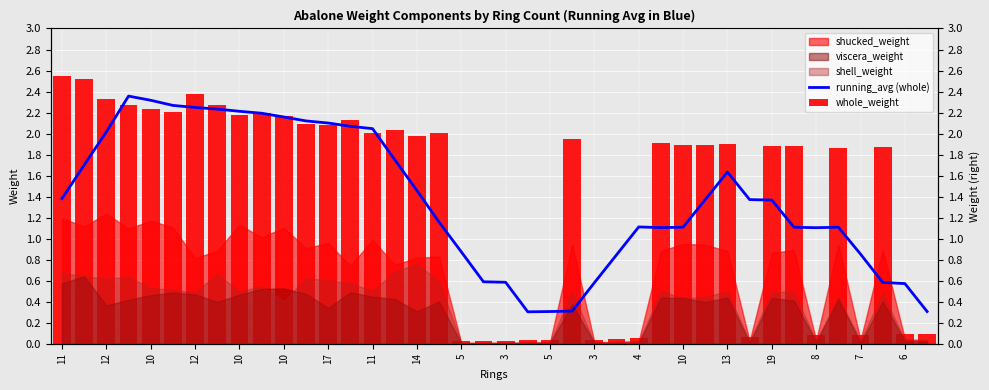

Which category has the highest value in the running_avg (whole) series?

12